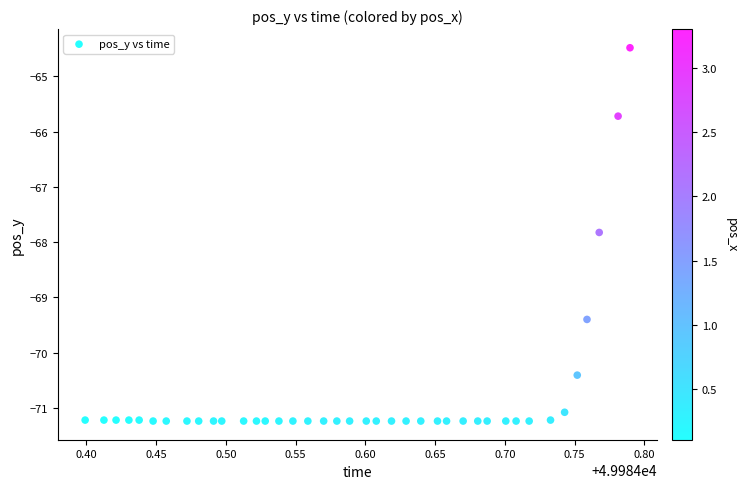

What is the range of X values (max minus min)?

0.4